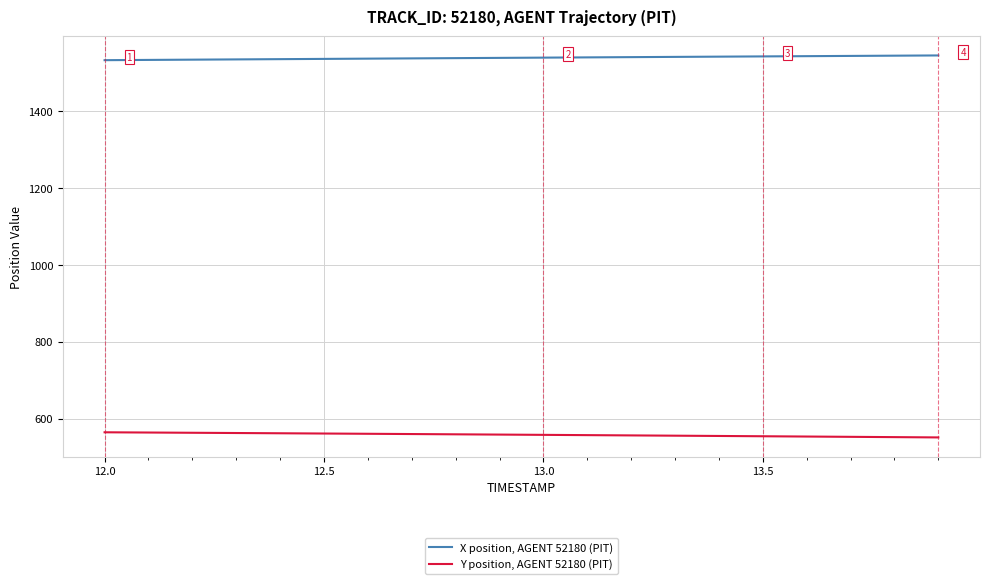

True or false: Y position, AGENT 52180 (PIT) and X position, AGENT 52180 (PIT) intersect in this chart.

False